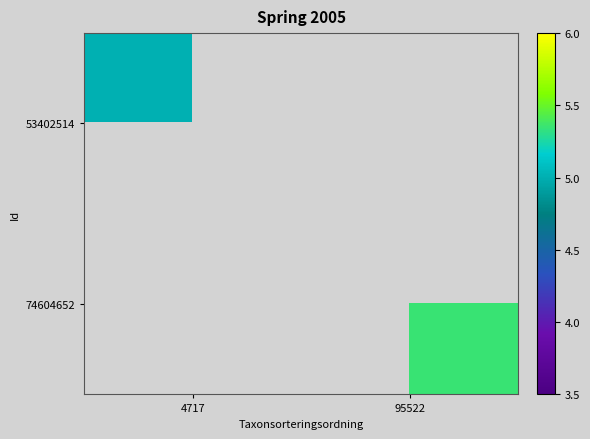

Count the number of categories in the chart.

2